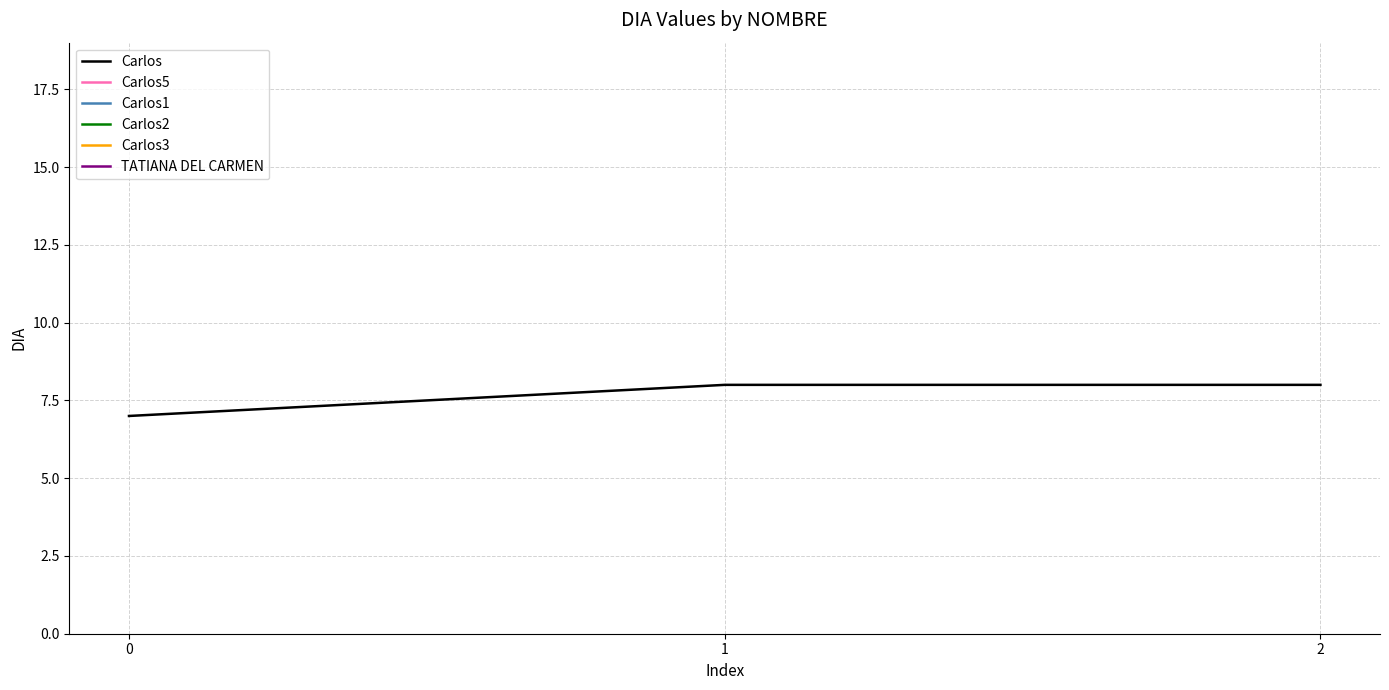

How many values are below 8?

1